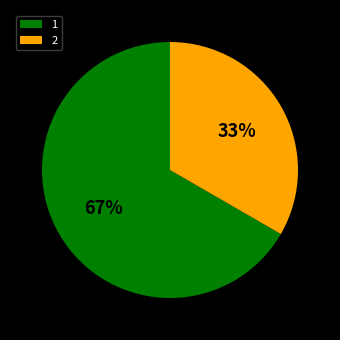

Is it true that 2 is 33% of the pie?

True